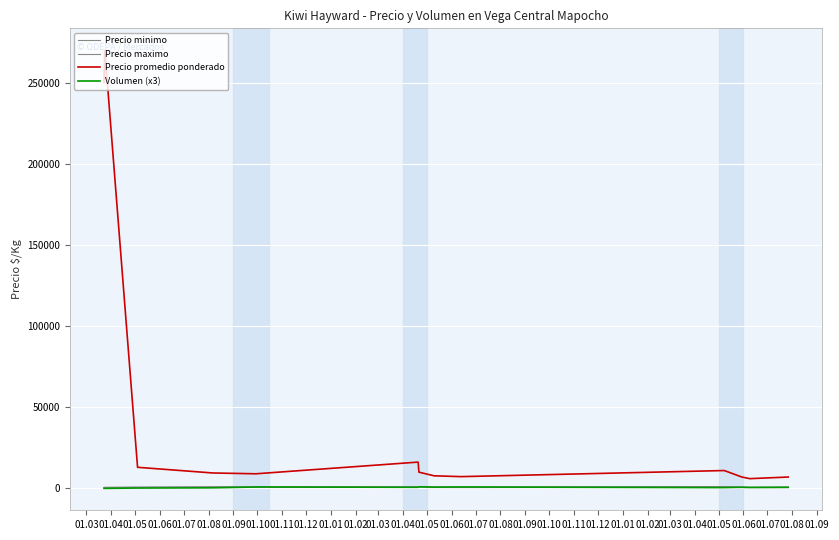

Which series has the widest spread of values?

Precio promedio ponderado